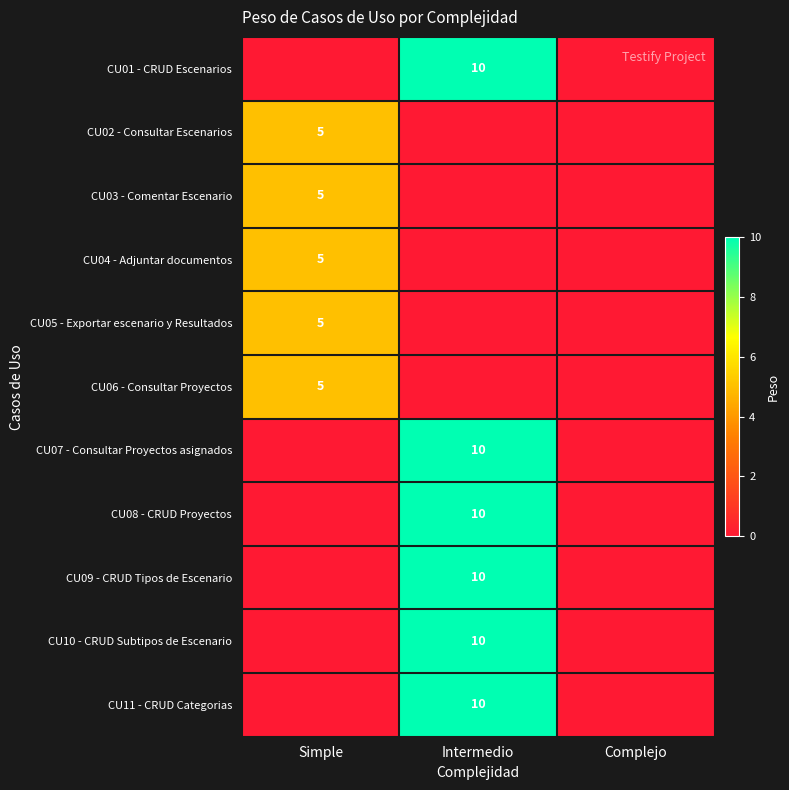

Is the value of CU02 - Consultar Escenarios at Simple greater than the value of CU08 - CRUD Proyectos at Intermedio?

No